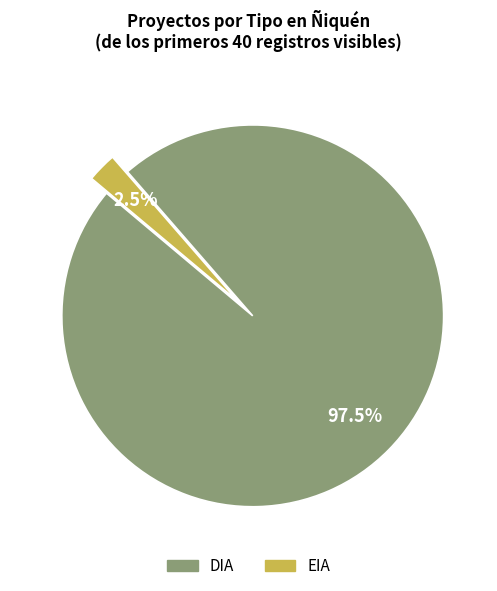

What is the ratio of the value at DIA to the value at EIA?

39.0